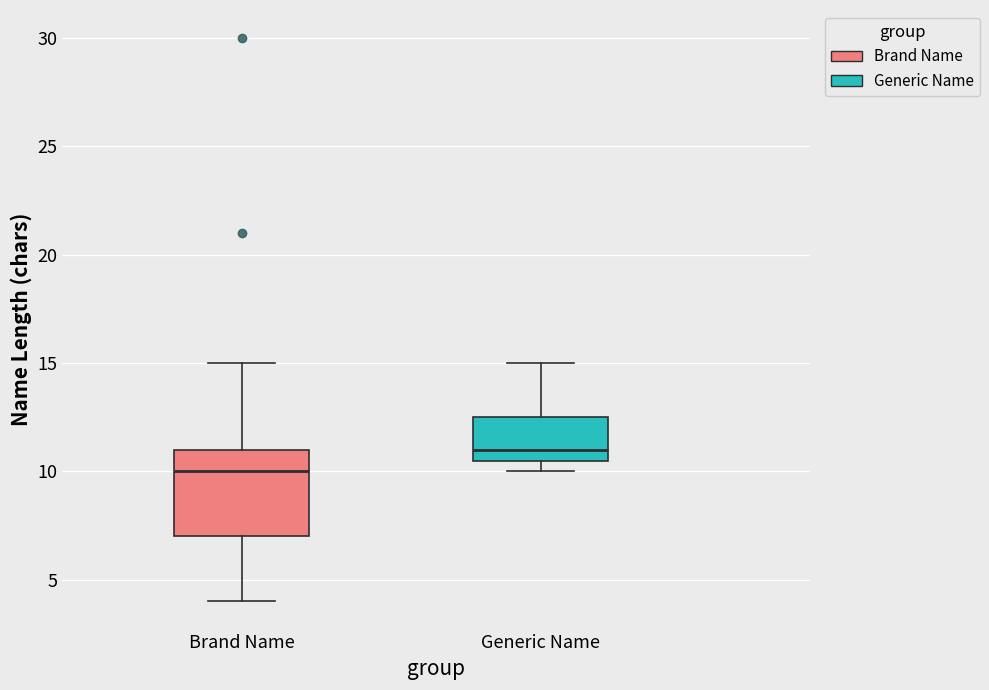

Comparing the boxes themselves (not the whiskers), which one is the tallest?

Brand Name